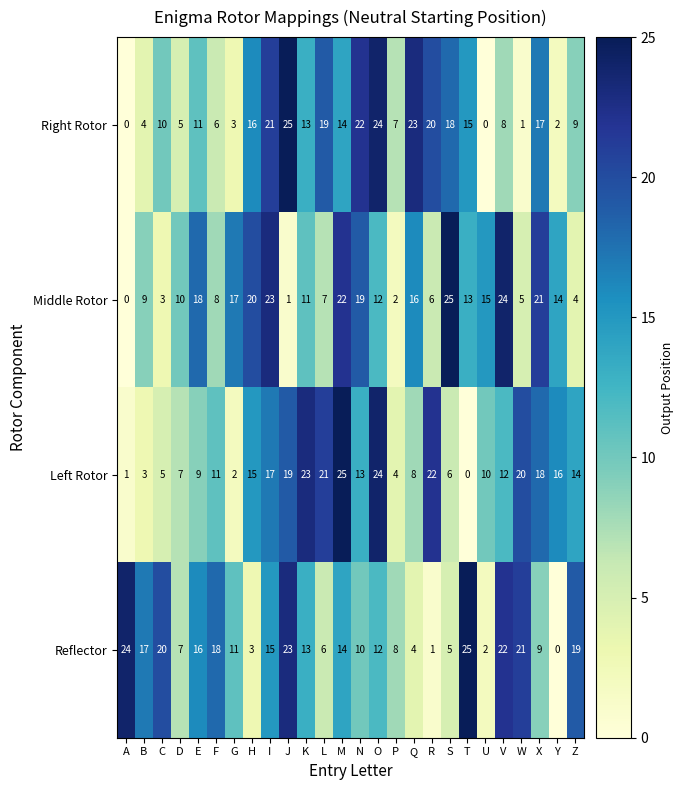

What is the maximum value for Middle Rotor?

25